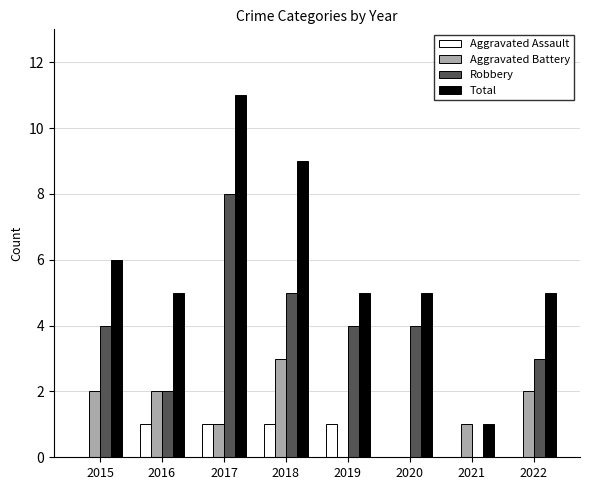

What is the sum of all Aggravated Battery values?

11